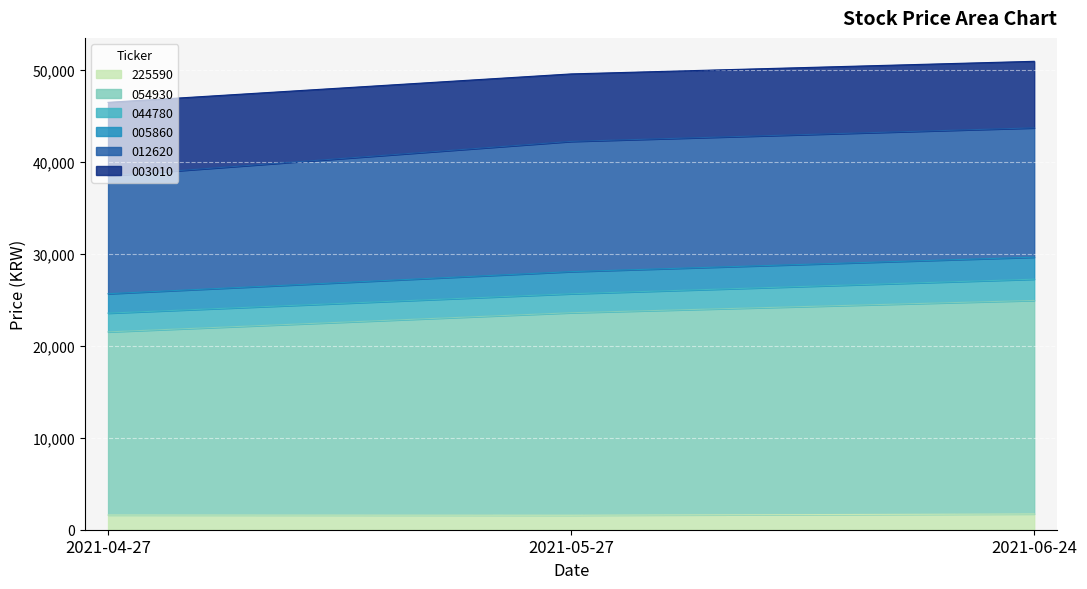

Where is 225590 nearest to the value 1642?

2021-04-27